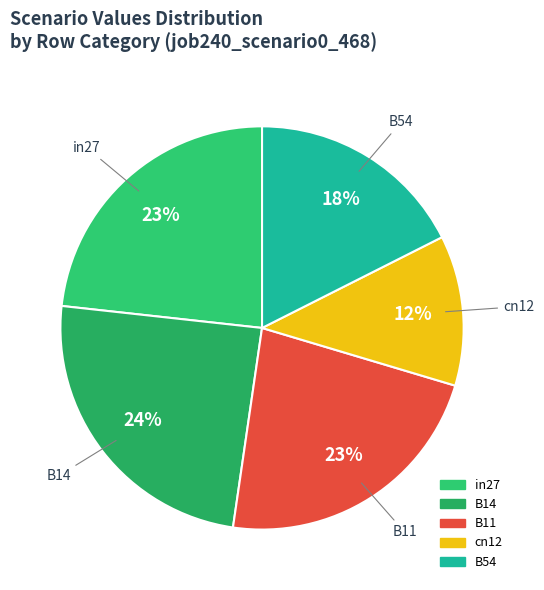

To the nearest percent, what is the difference between the cn12 and in27 slice percentages?

11%